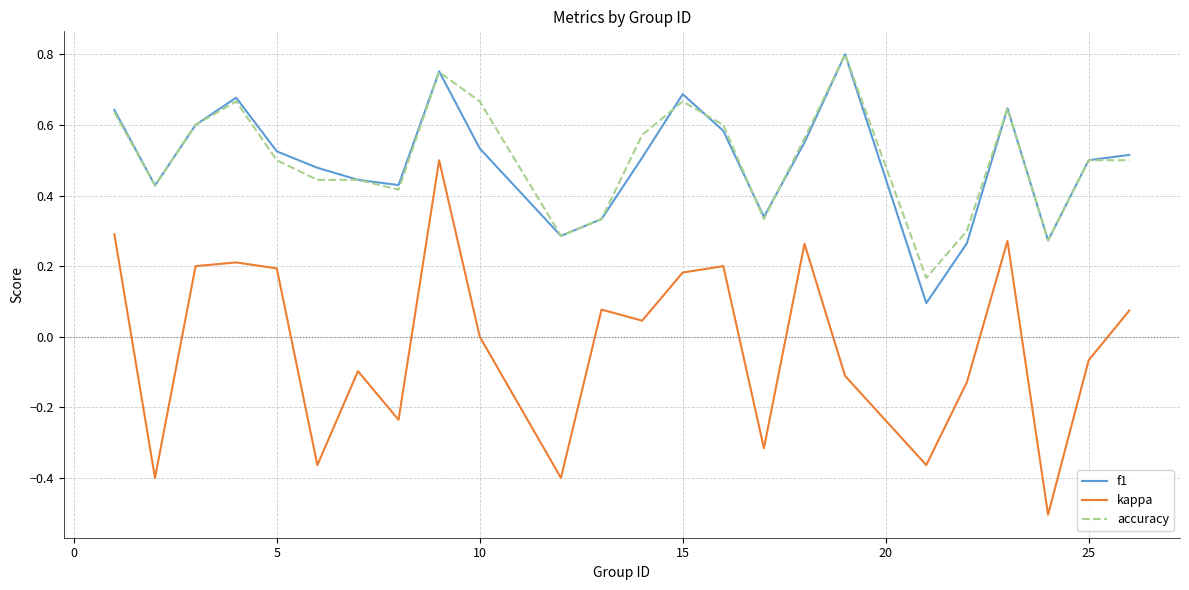

True or false: f1 has more than 0 points higher than both neighbors.

True